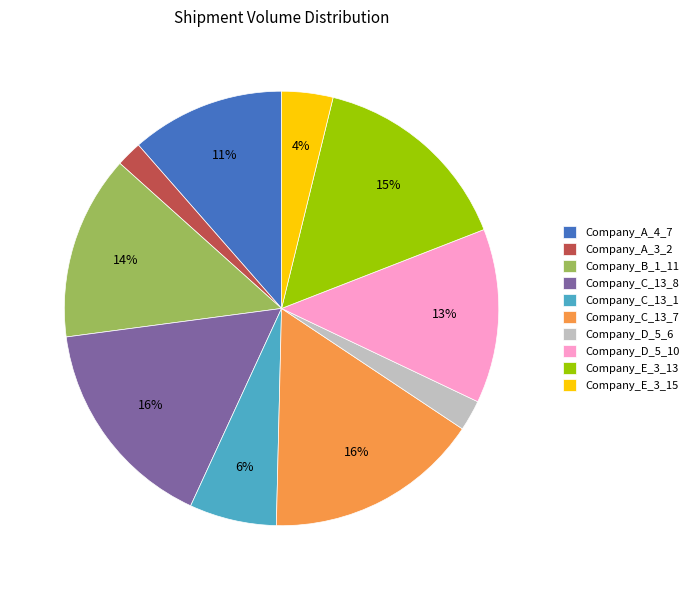

What percentage is the Company_D_5_6 slice, to the nearest percent?

2%